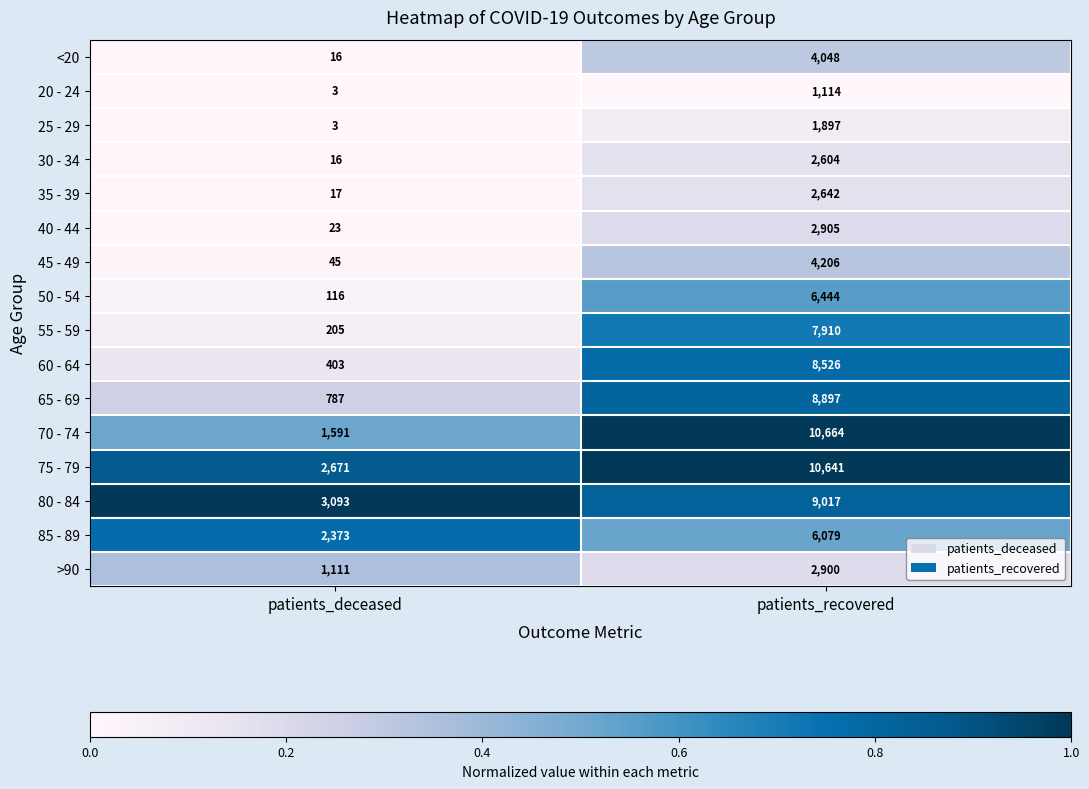

List the labels in order of 25 - 29 value, largest first.

patients_recovered, patients_deceased